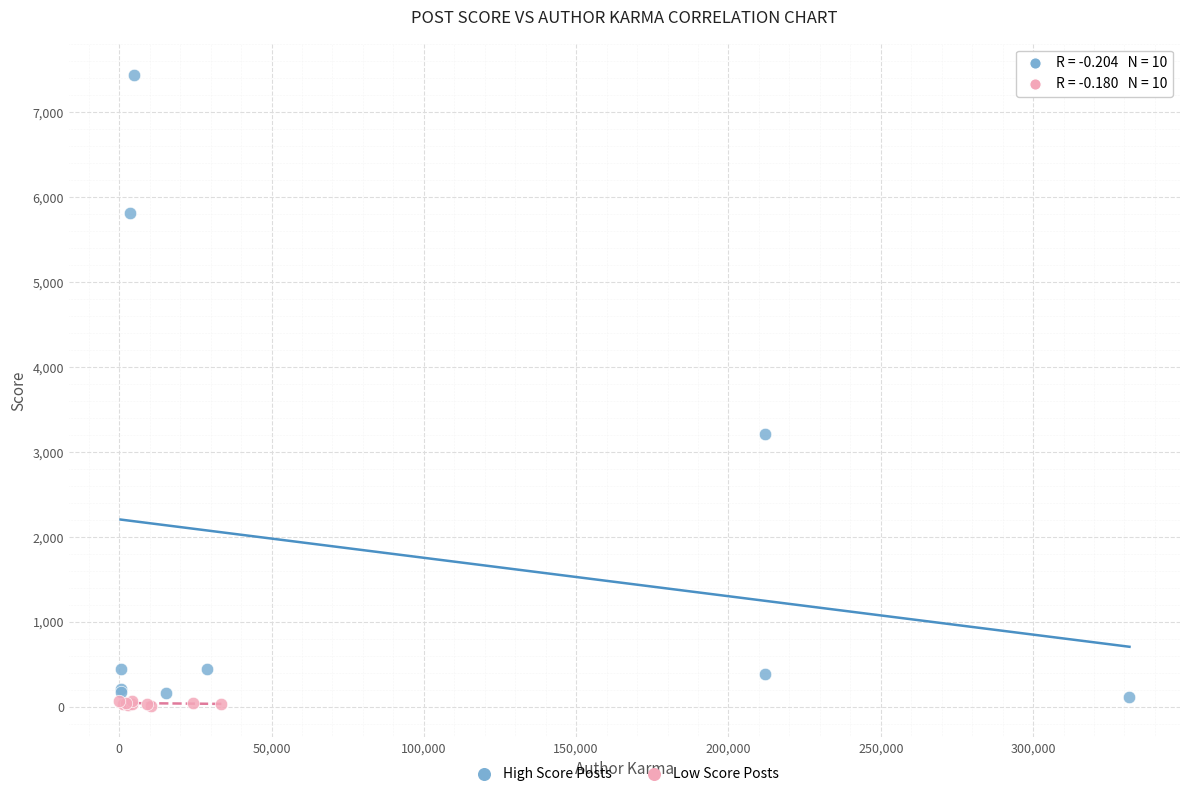

Which series reaches the minimum Y coordinate?

Low Score Posts